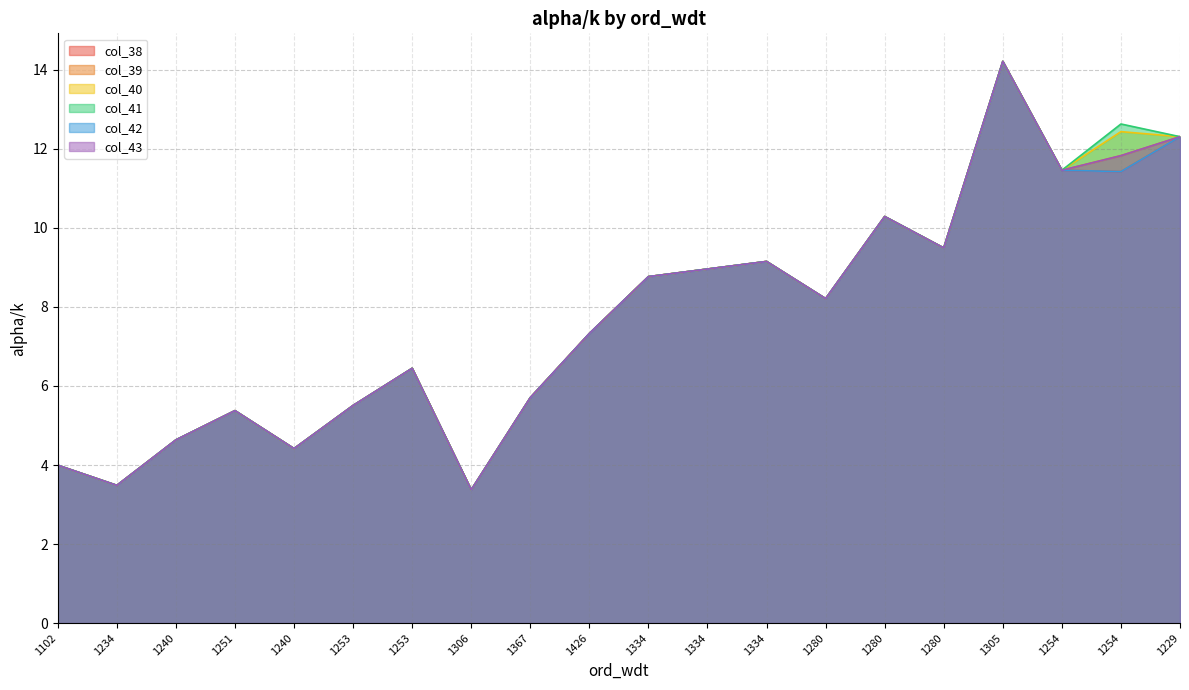

Which series has the largest total across all categories?

col_41